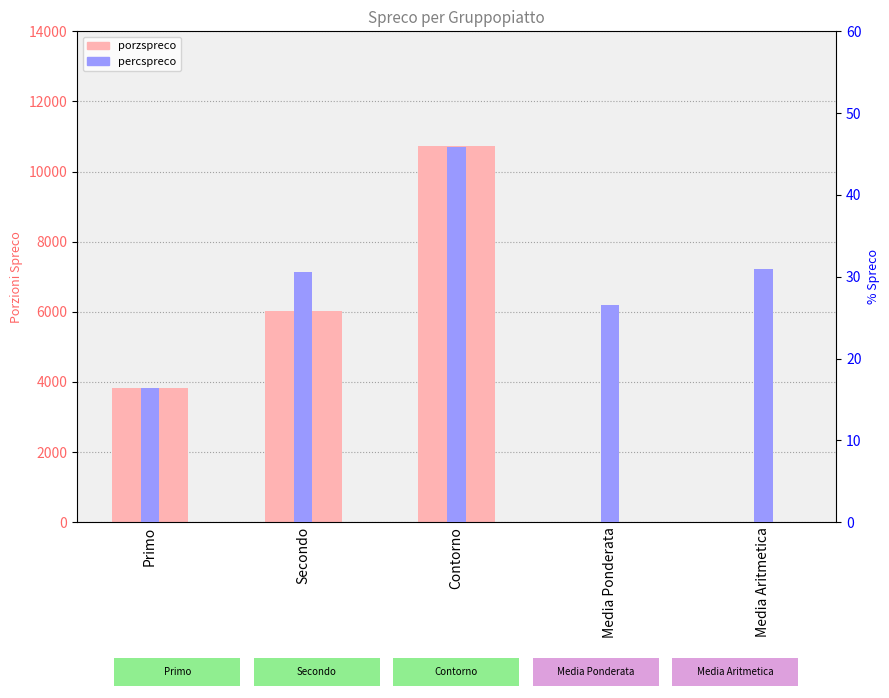

Is it true that porzspreco equals 2769.4 at Secondo?

False